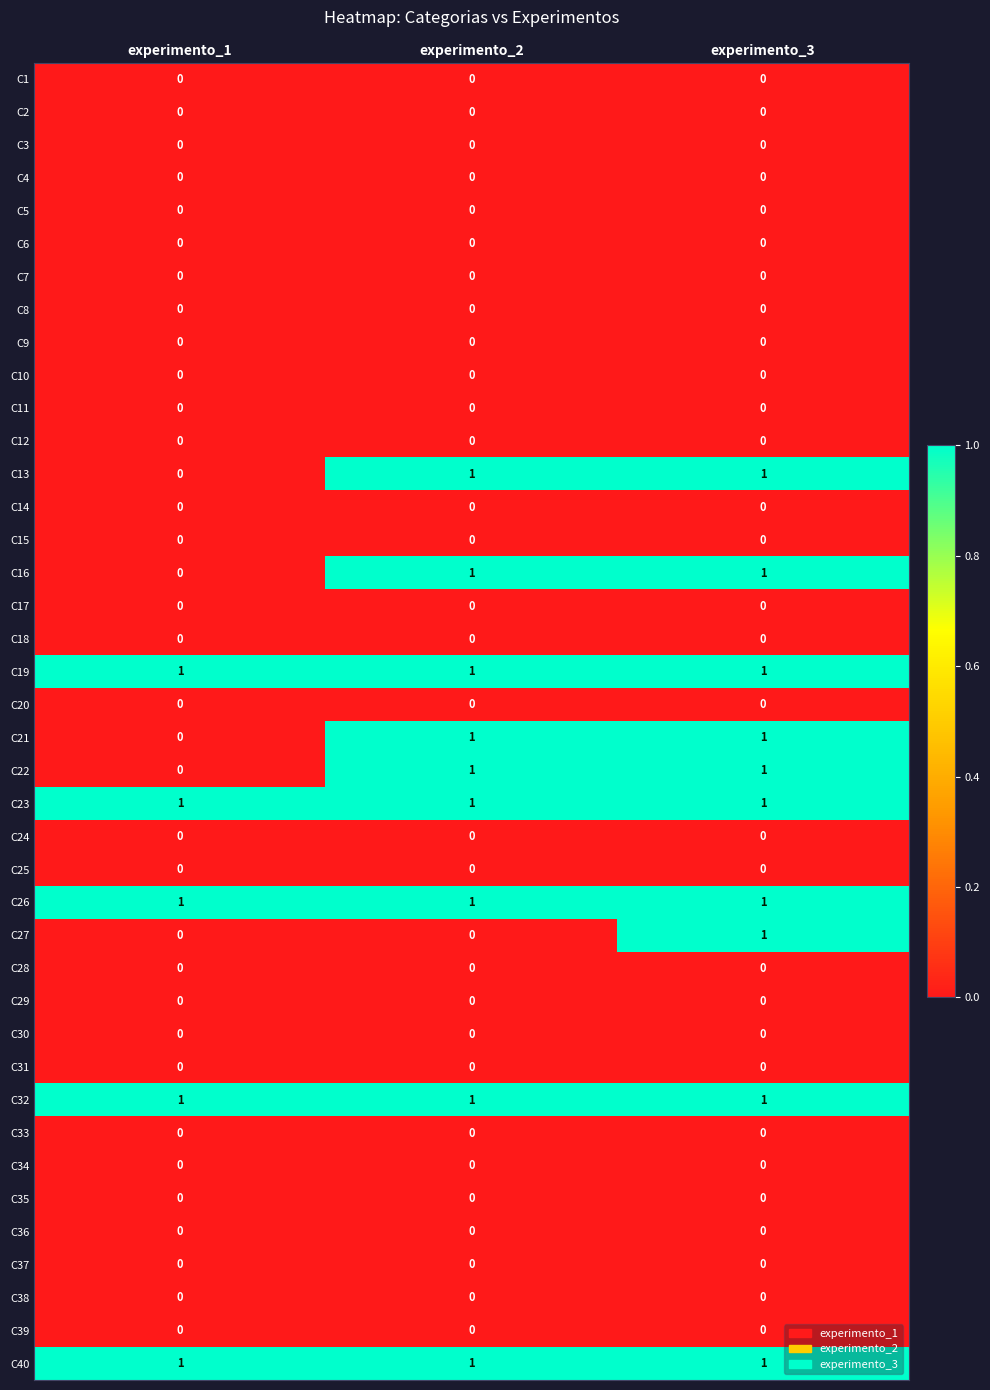

What is the total value across all series at experimento_1?

5